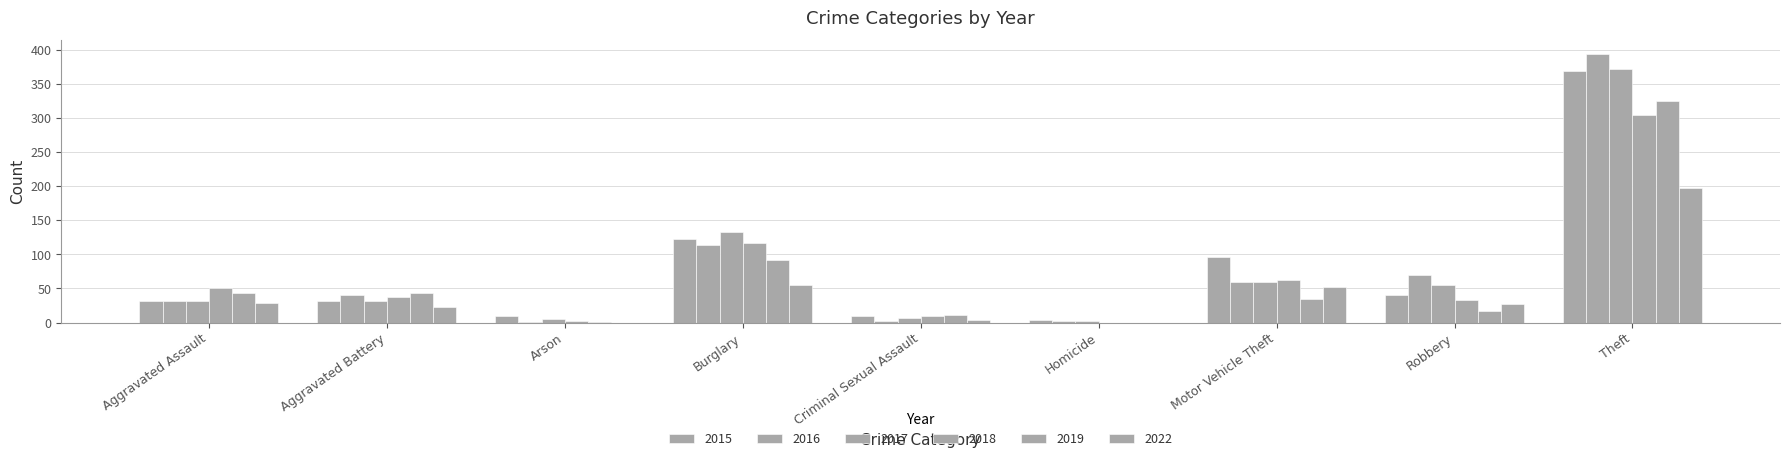

List the labels in order of 2017 value, largest first.

Theft, Burglary, Motor Vehicle Theft, Robbery, Aggravated Assault, Aggravated Battery, Criminal Sexual Assault, Arson, Homicide